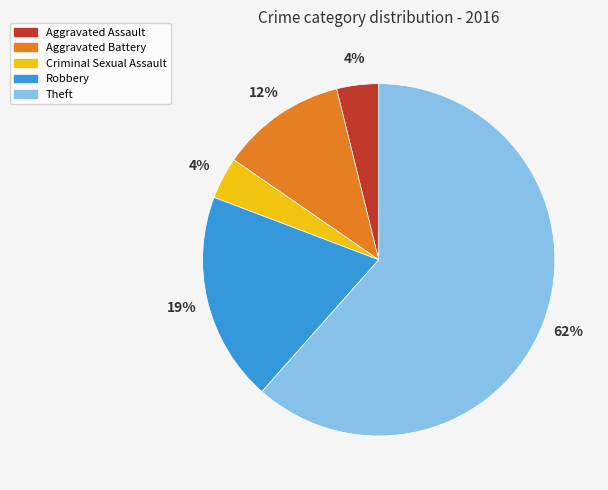

Is Aggravated Battery the majority of the pie?

No